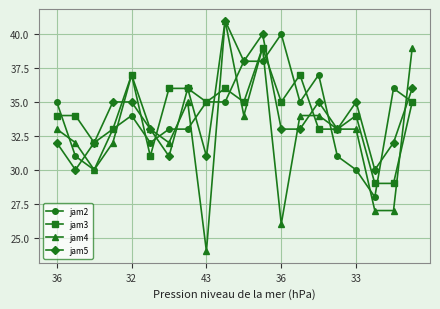

What is the minimum value shown in the chart?

24